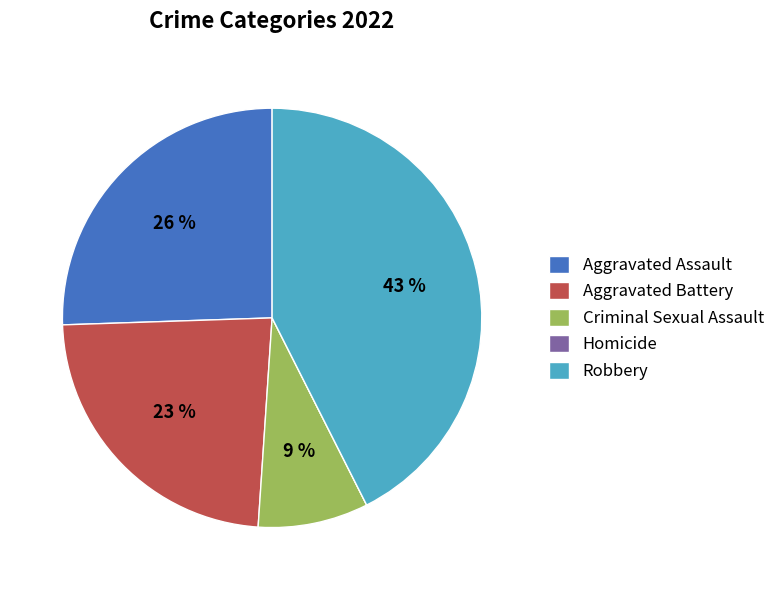

What is the ratio of the value at Aggravated Assault to the value at Robbery?

0.6